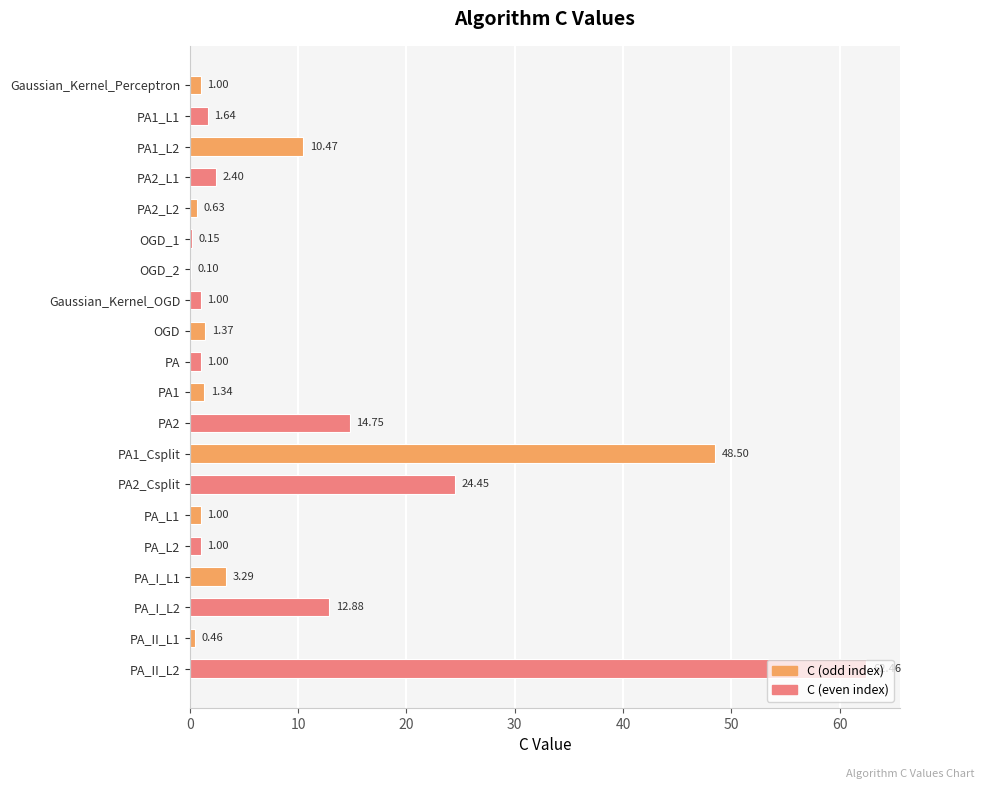

What is the sum of the values at PA2_L1 and OGD?

3.8